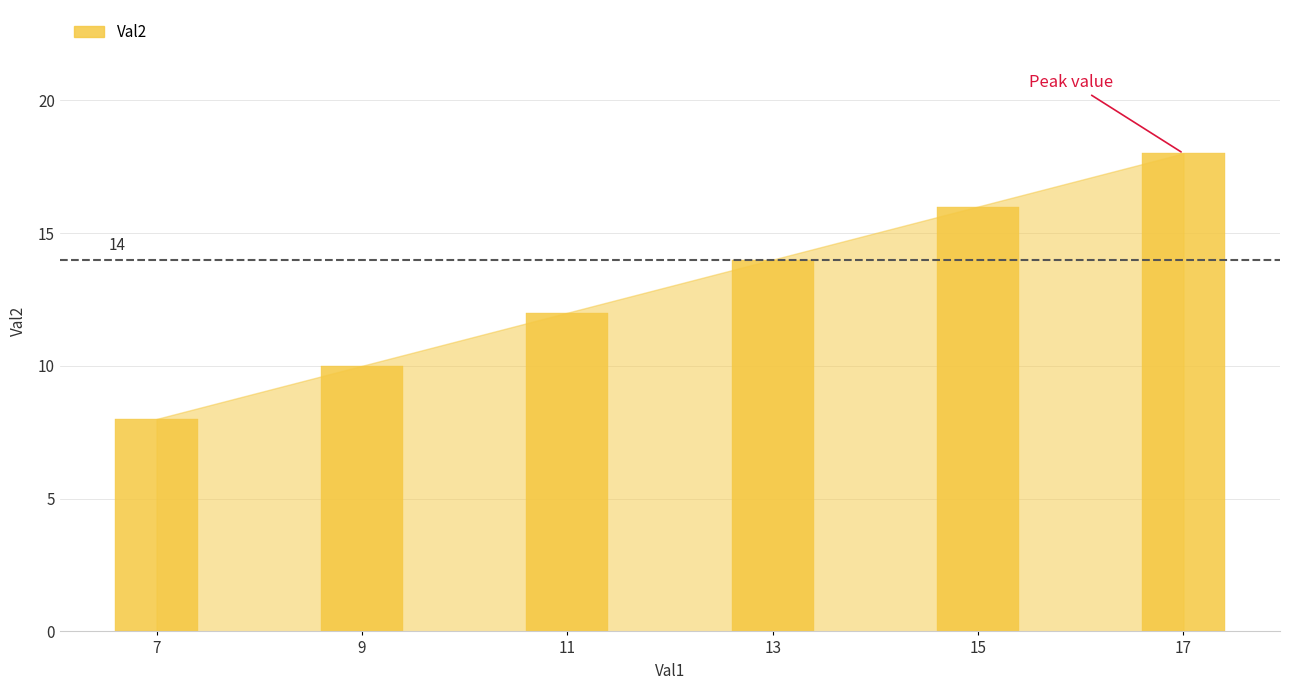

What is the change in value from 9 to 13?

+4